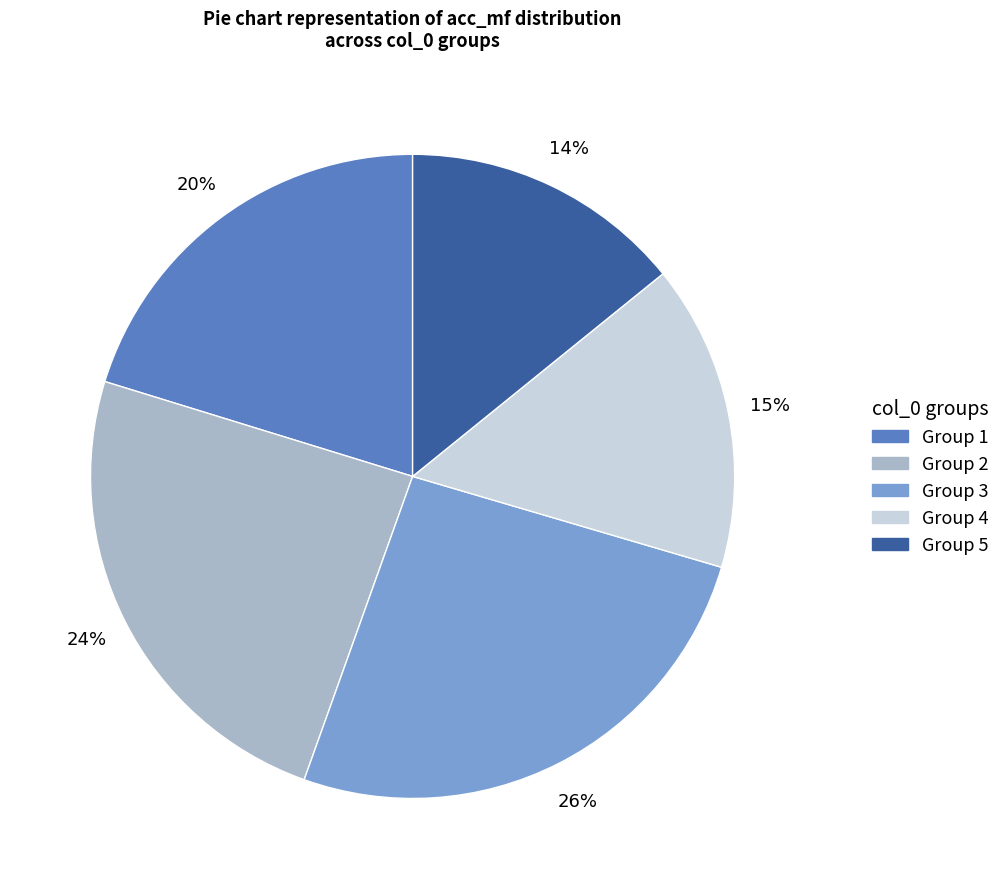

Is there any slice that represents more than half of the pie?

No